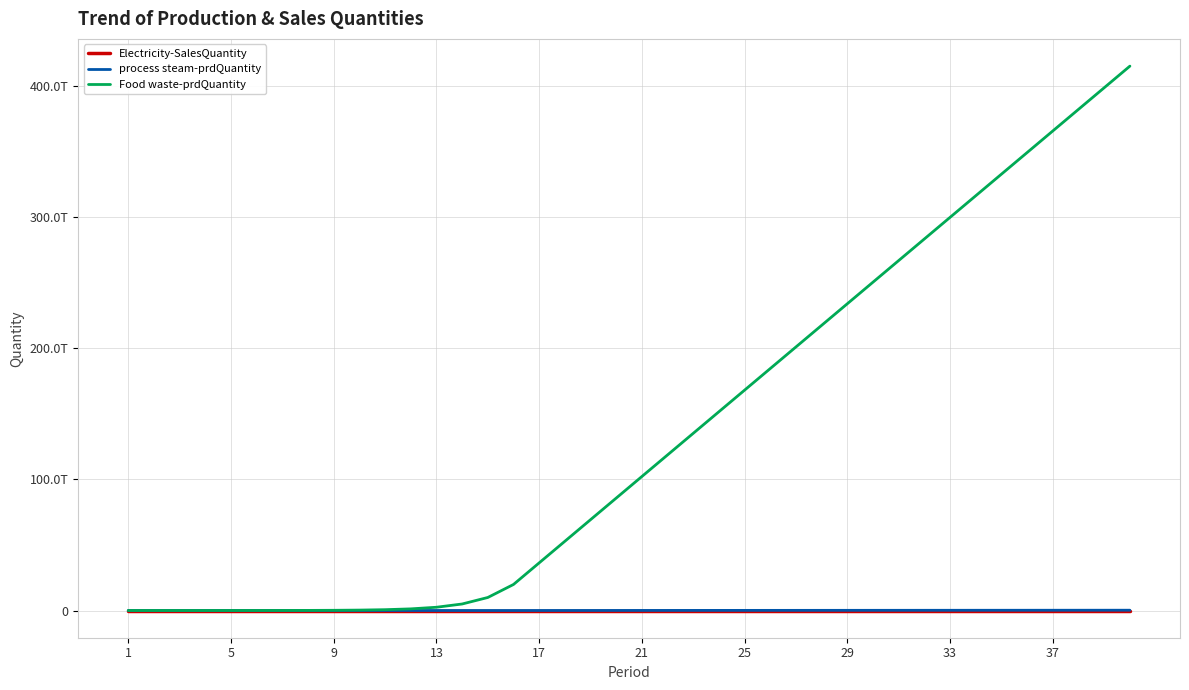

What is the greatest value displayed?

415024586983626.0